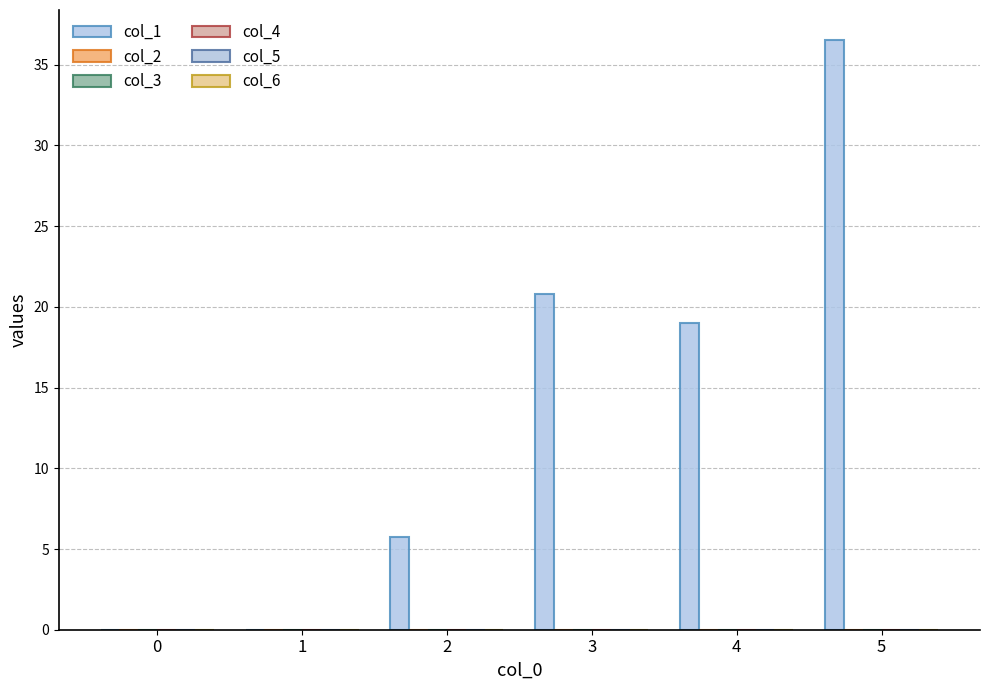

Reading left to right, list all the values displayed in this chart.

col_1: 0=0.0	1=0.0	2=5.8	3=20.8	4=19.0	5=36.6
col_2: 0=0.0	1=0.0	2=0.0	3=0.0	4=0.0	5=0.0
col_3: 0=0.0	1=0.0	2=0.0	3=0.0	4=0.0	5=0.0
col_4: 0=0.0	1=0.0	2=0.0	3=0.0	4=0.0	5=0.0
col_5: 0=0.0	1=0.0	2=0.0	3=0.0	4=0.0	5=0.0
col_6: 0=0.0	1=0.0	2=0.0	3=0.0	4=0.0	5=0.0